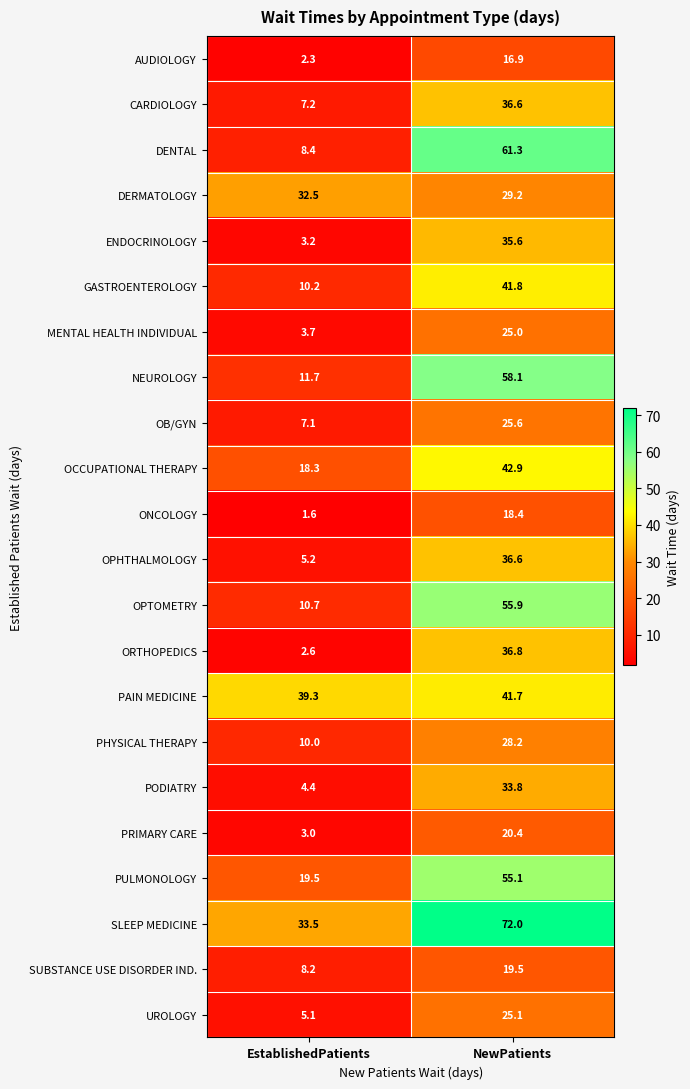

What is the smallest value displayed?

1.6